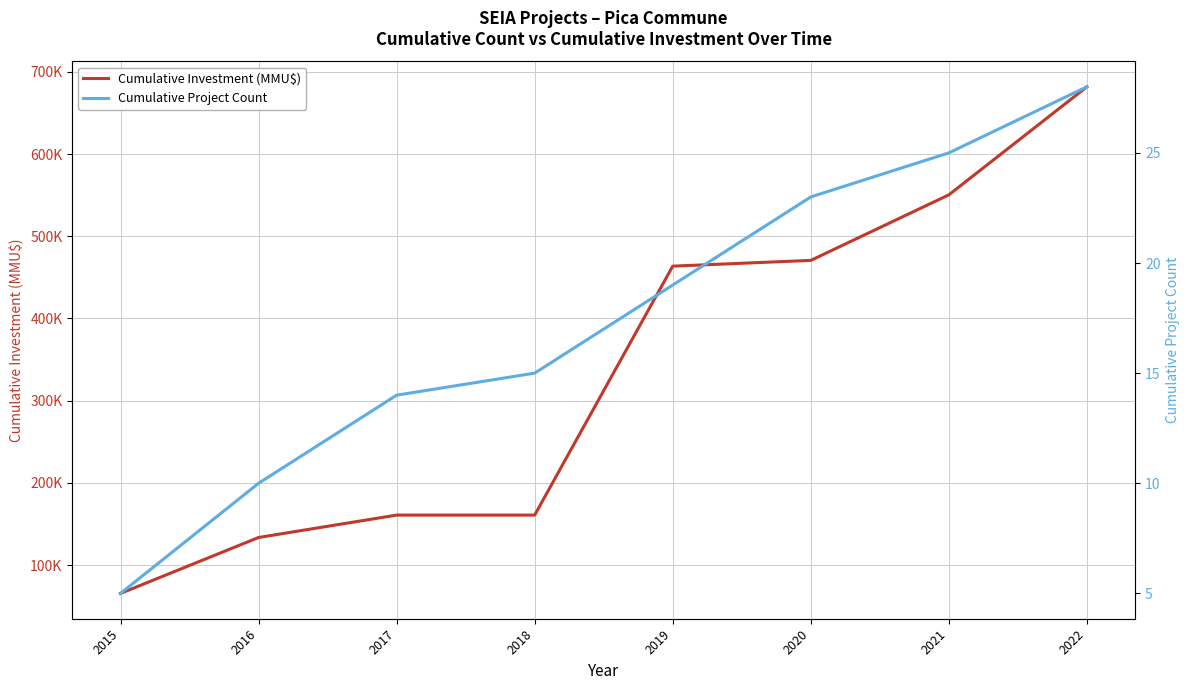

The Cumulative Investment (MMU$) series shows 160849.0 at 2017. True or false?

True